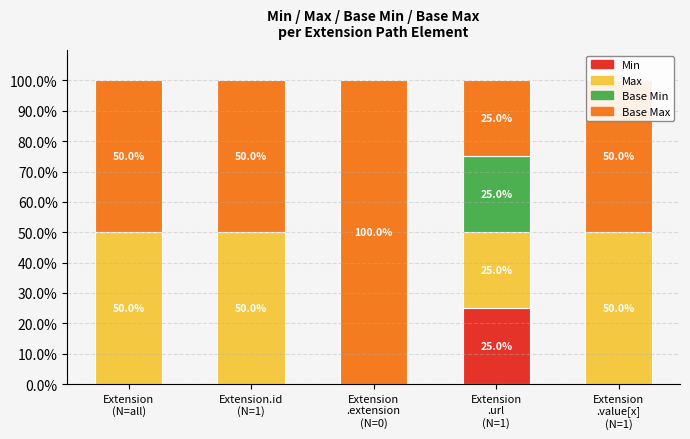

How many categories are shown in the chart?

5